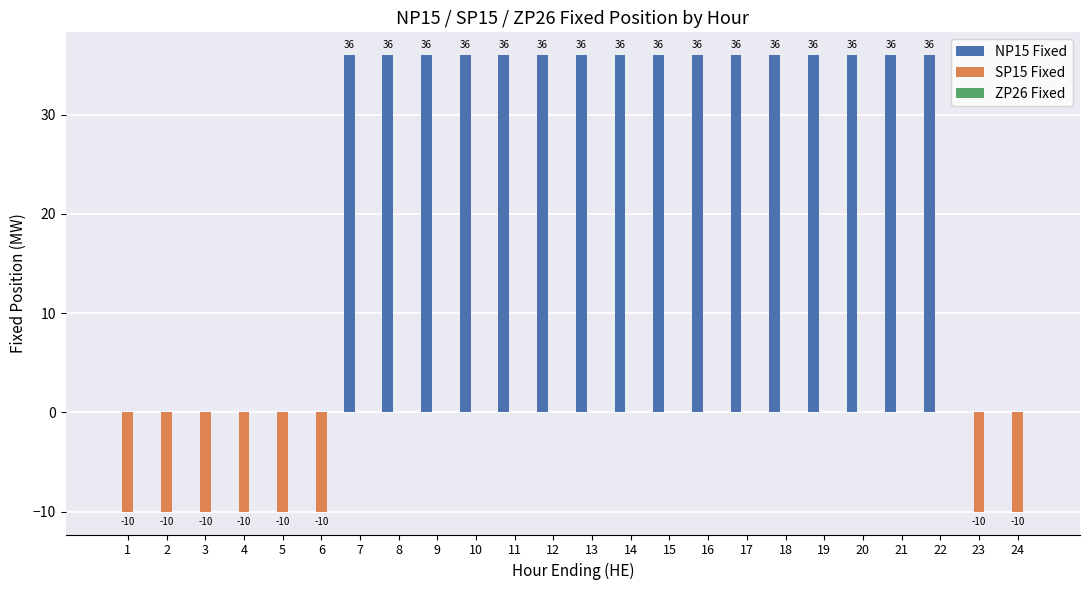

How many SP15 Fixed values are between -10 and 0?

24